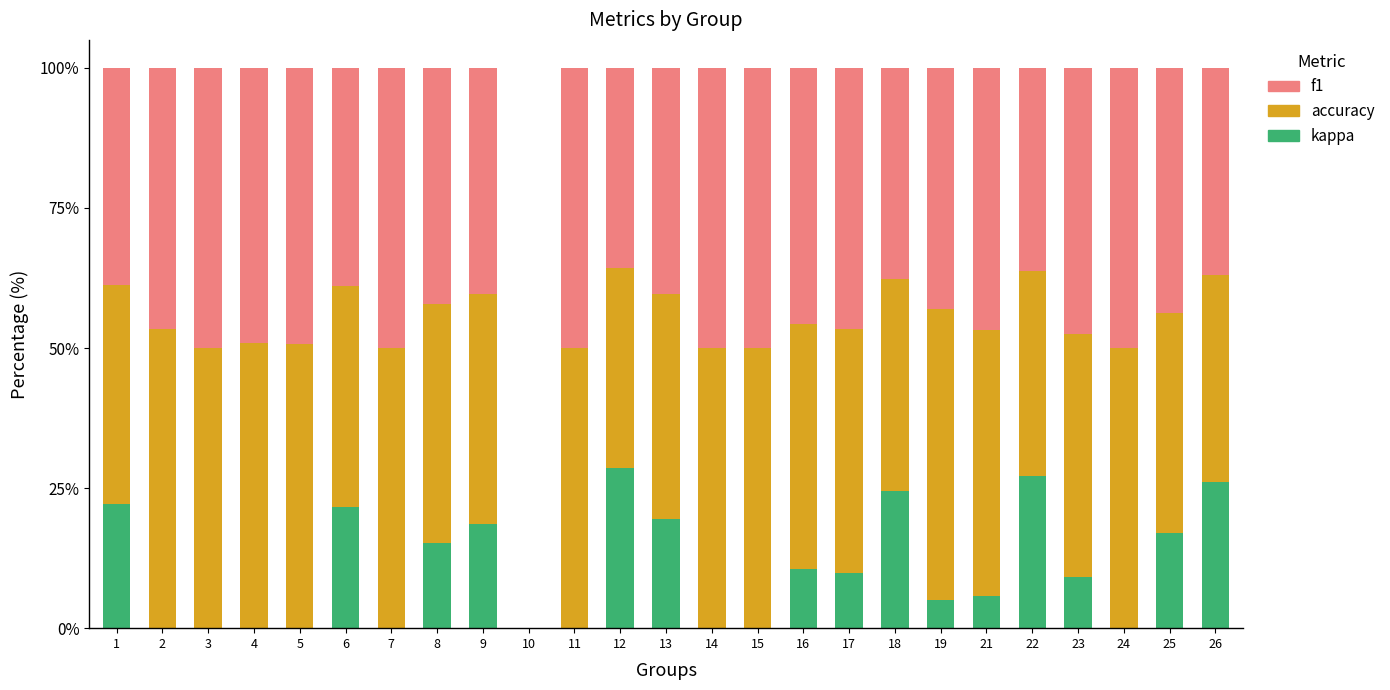

The value of kappa at 26 is 42.9. True or false?

False